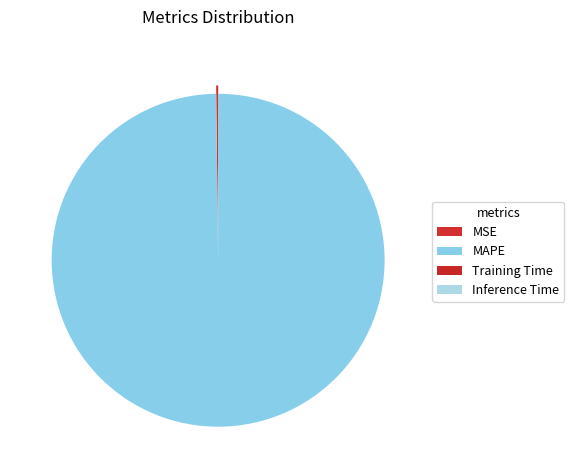

Which has a higher value, Inference Time or Training Time?

Training Time